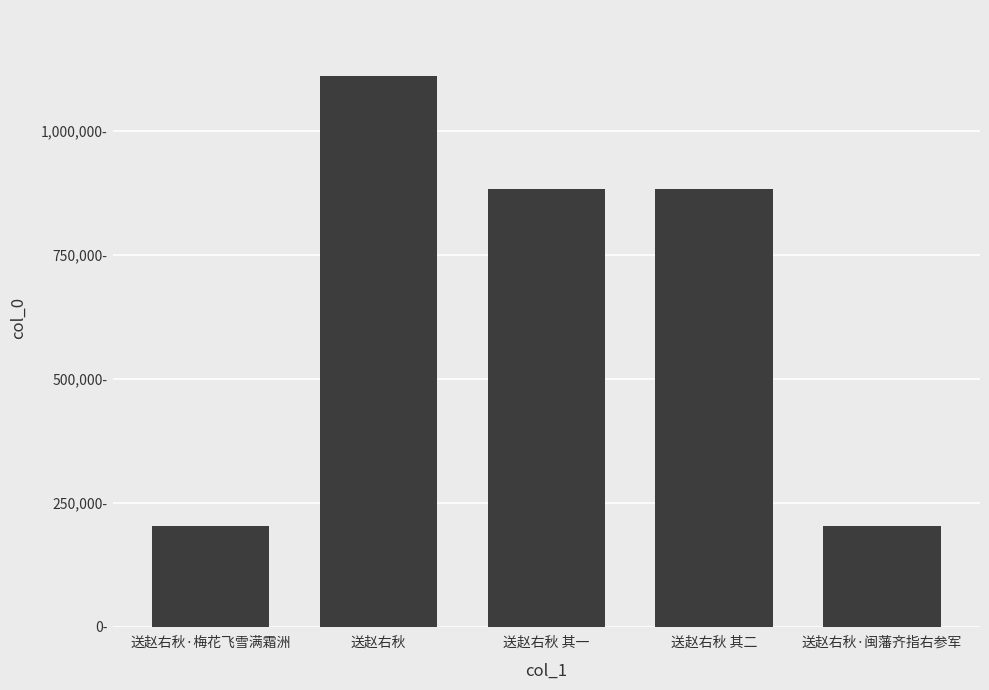

What is the value of the 1st bar from the left?

203599